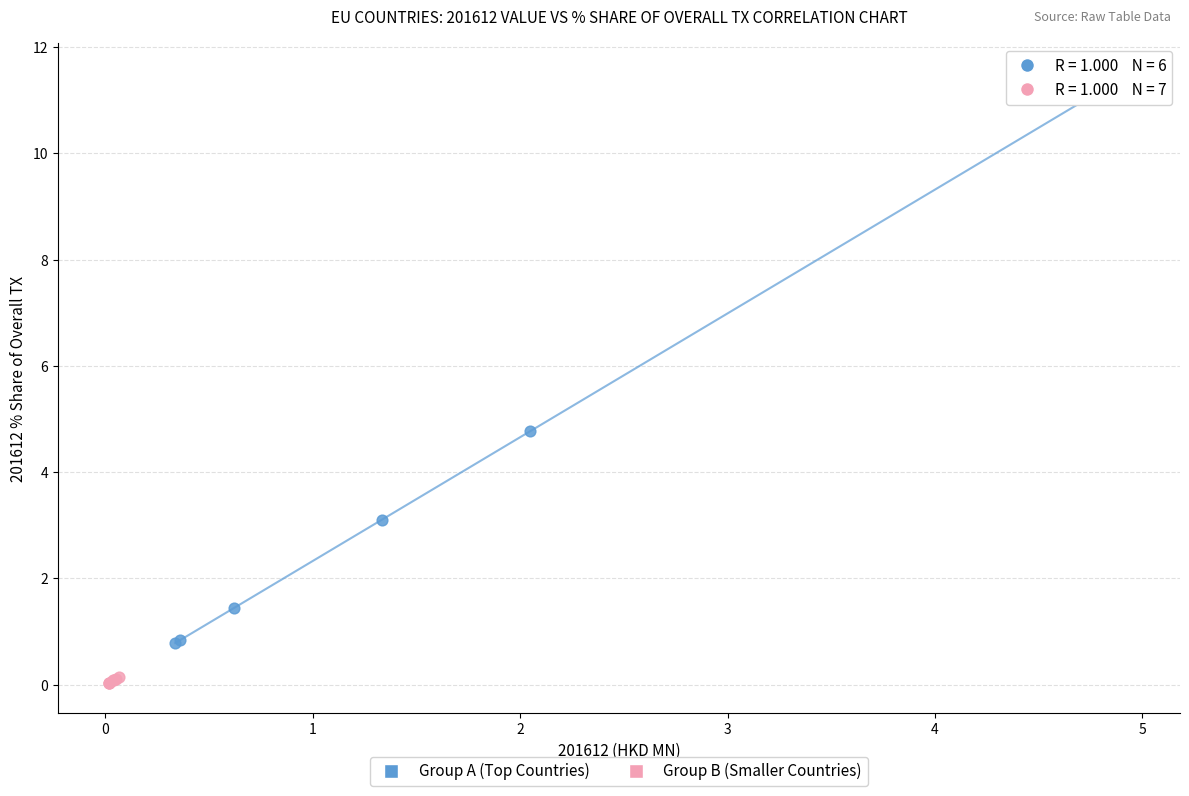

Which series has the widest spread of Y values?

Group A (Top Countries)